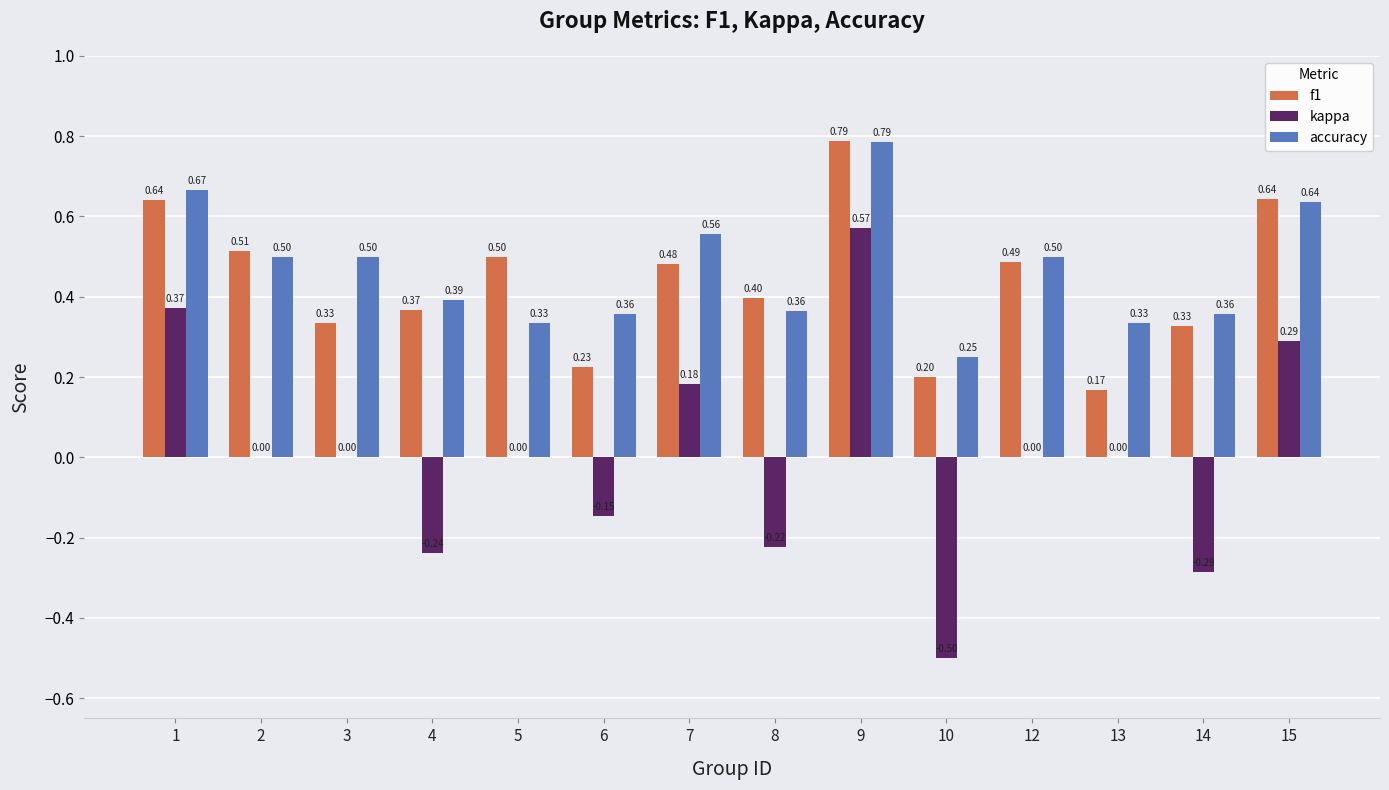

Are the bars grouped side by side (vs. stacked)?

Yes